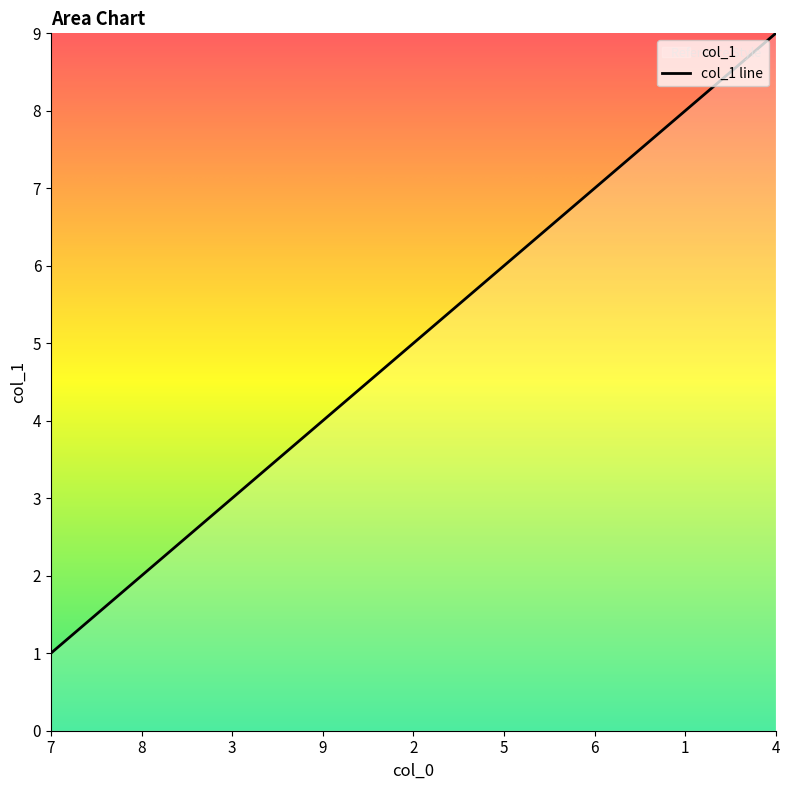

Reading right to left, what are all the values shown in this chart?

9	8	7	6	5	4	3	2	1